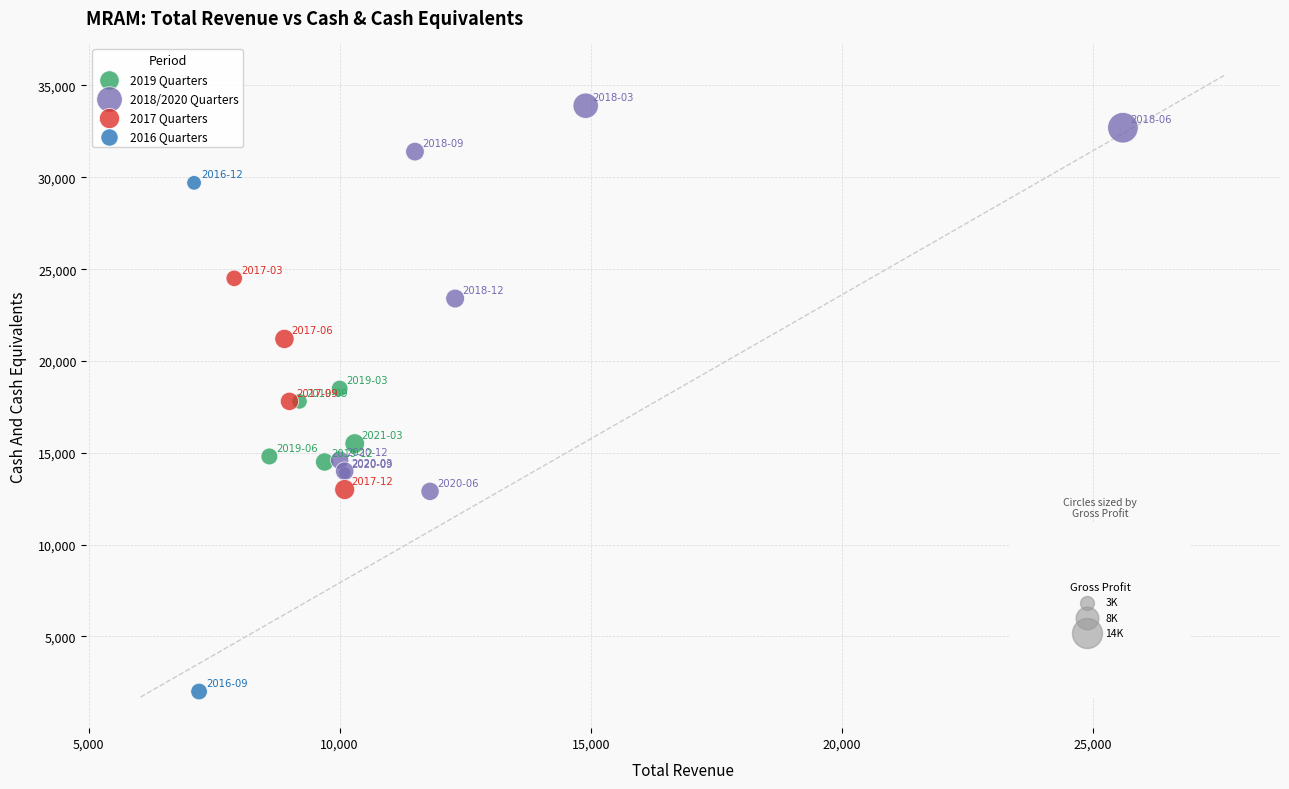

Which series has the largest Y range (max minus min)?

2016 Quarters